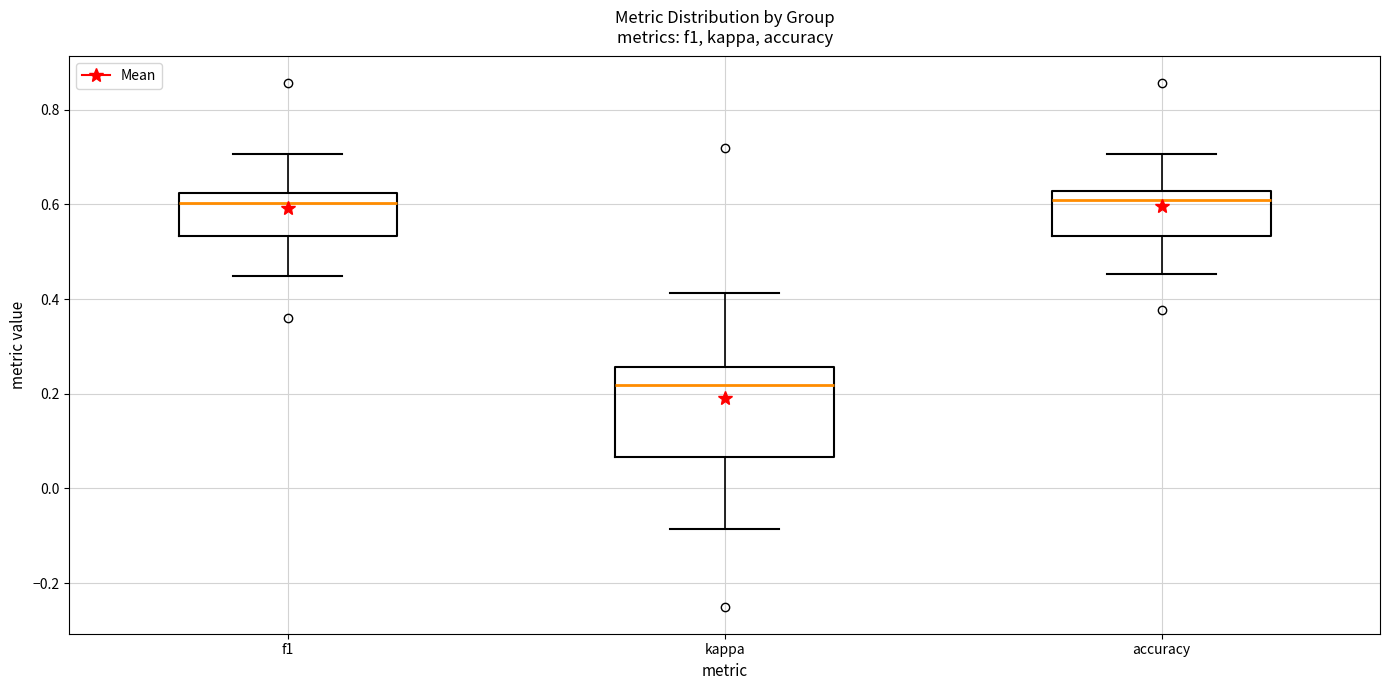

Reading left to right, read every box against the y-axis: the position of its median line, the range the box covers, and the ends of its whiskers. The values are not printed on the chart, so give them approximately, as read against the axis.

f1: median 0.60, box 0.54 to 0.62, whiskers 0.44 to 0.70
kappa: median 0.22, box 0.06 to 0.26, whiskers -0.08 to 0.42
accuracy: median 0.60, box 0.54 to 0.62, whiskers 0.46 to 0.70